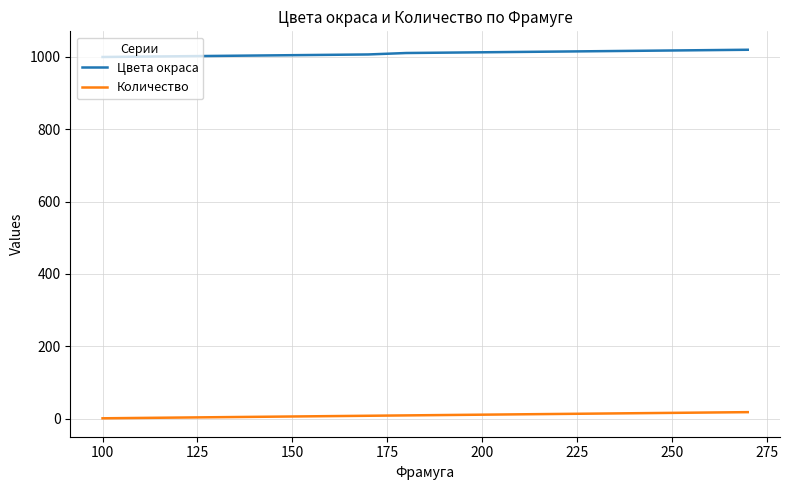

True or false: Цвета окраса and Количество intersect in this chart.

False